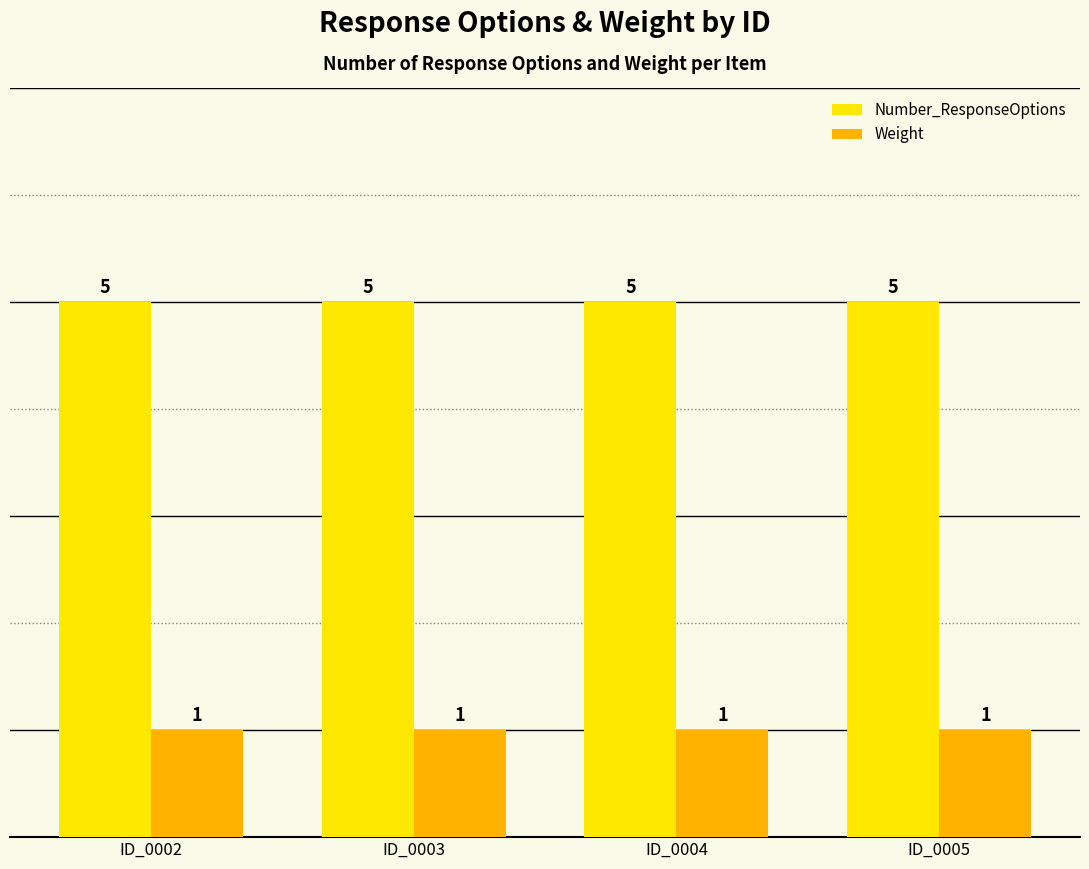

What are all the series names shown in the legend?

Number_ResponseOptions, Weight